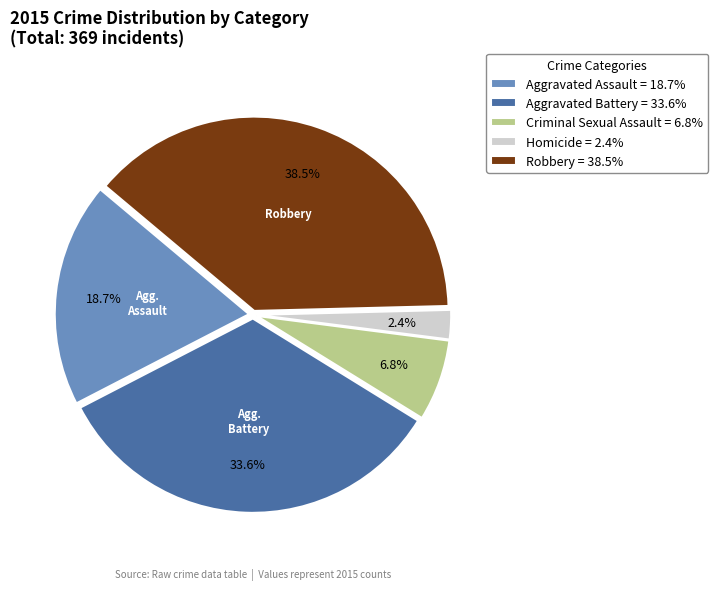

How many slices are in this pie chart?

5